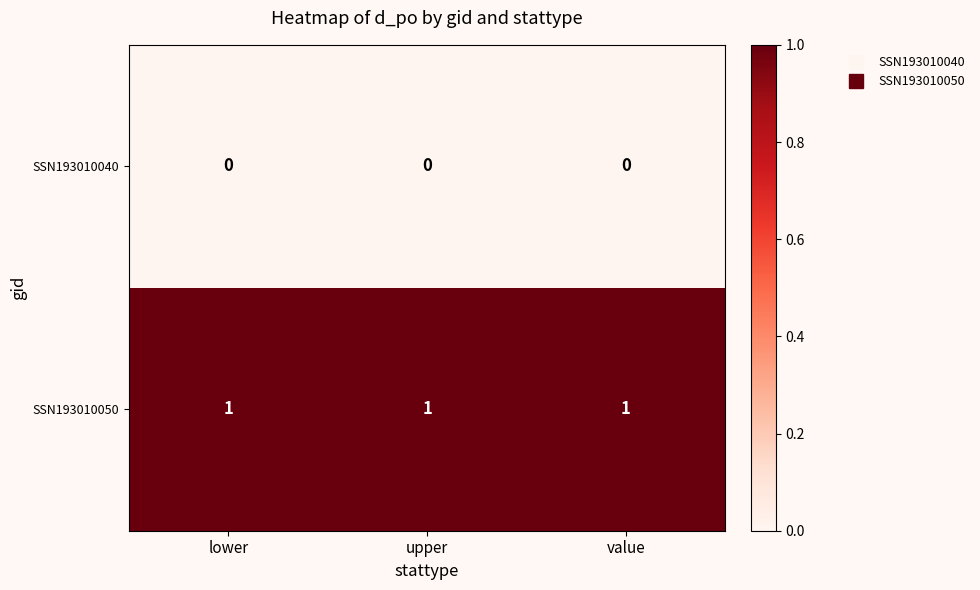

Is the value of SSN193010050 at lower greater than the value of SSN193010040 at lower?

Yes